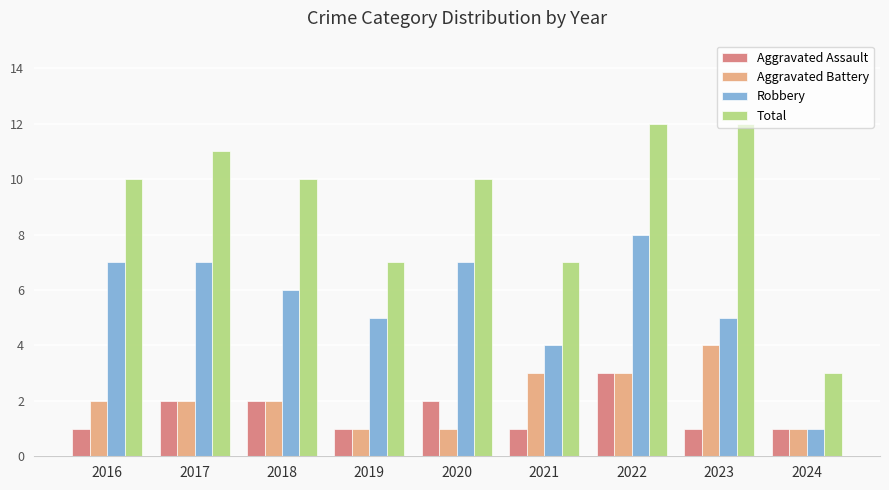

What is the total value across all series at 2022?

26